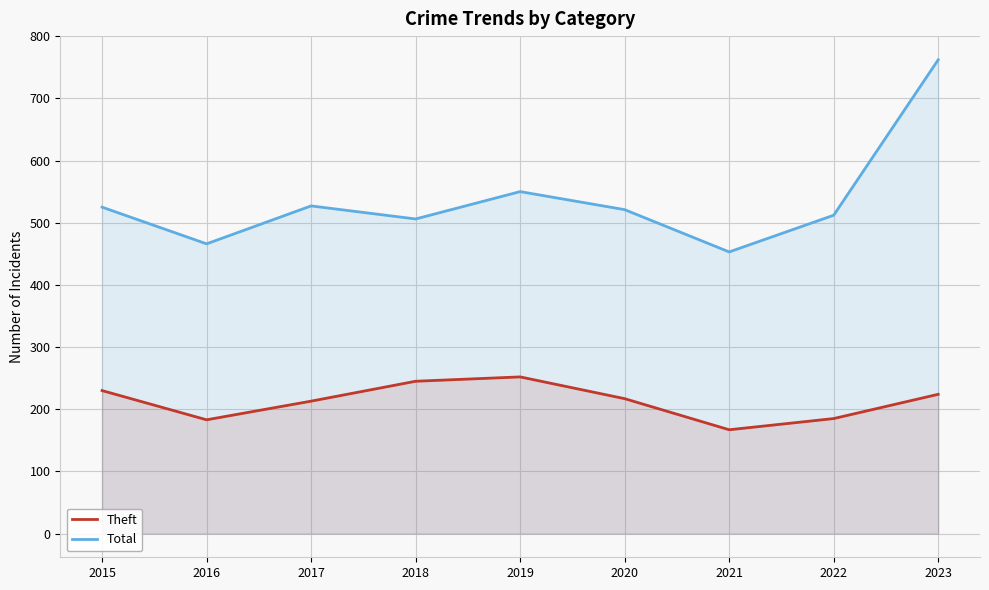

Rank the categories by Total value from lowest to highest.

2021, 2016, 2018, 2022, 2020, 2015, 2017, 2019, 2023